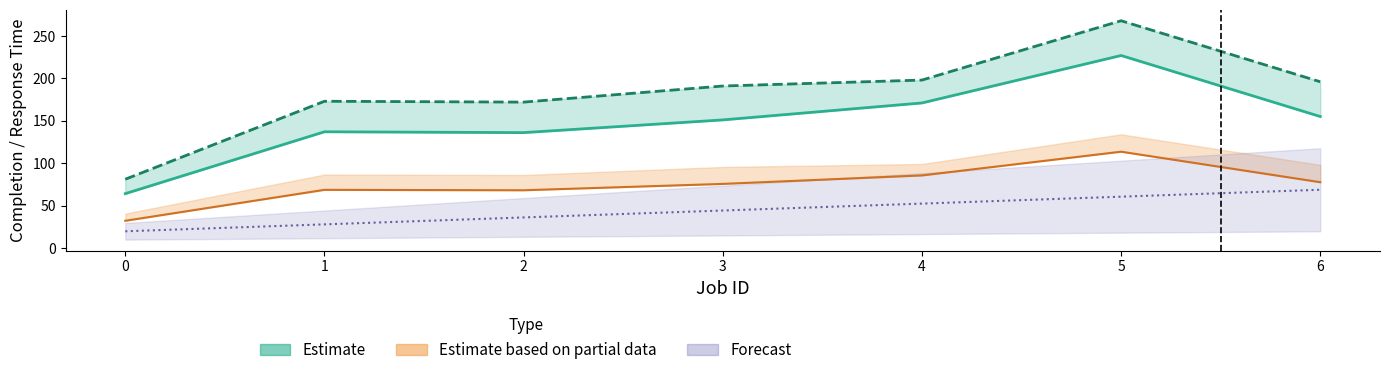

True or false: Forecast mid and WCCT intersect in this chart.

False